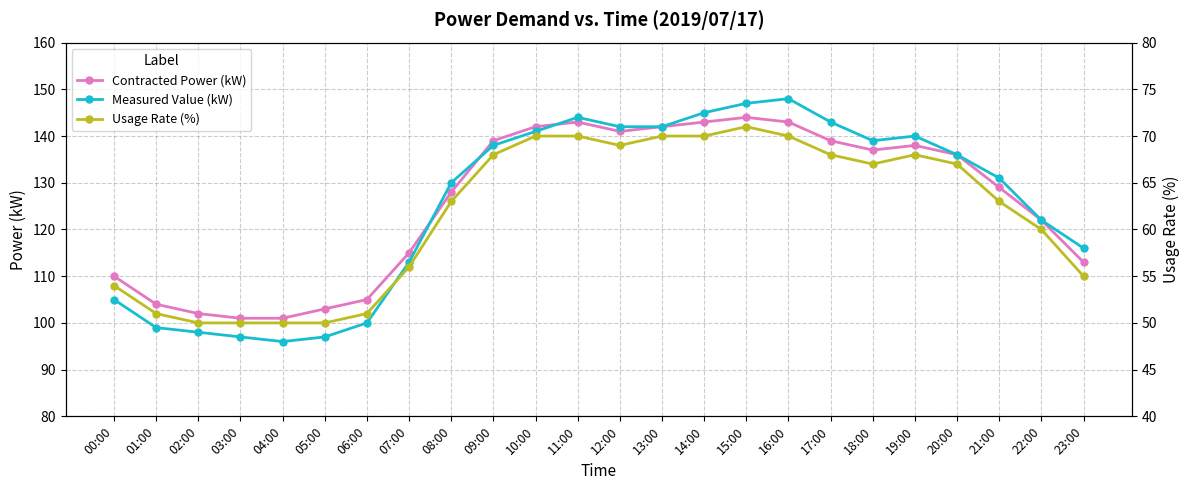

What is the sum of the Measured Value (kW) values at 18:00 and 07:00?

252